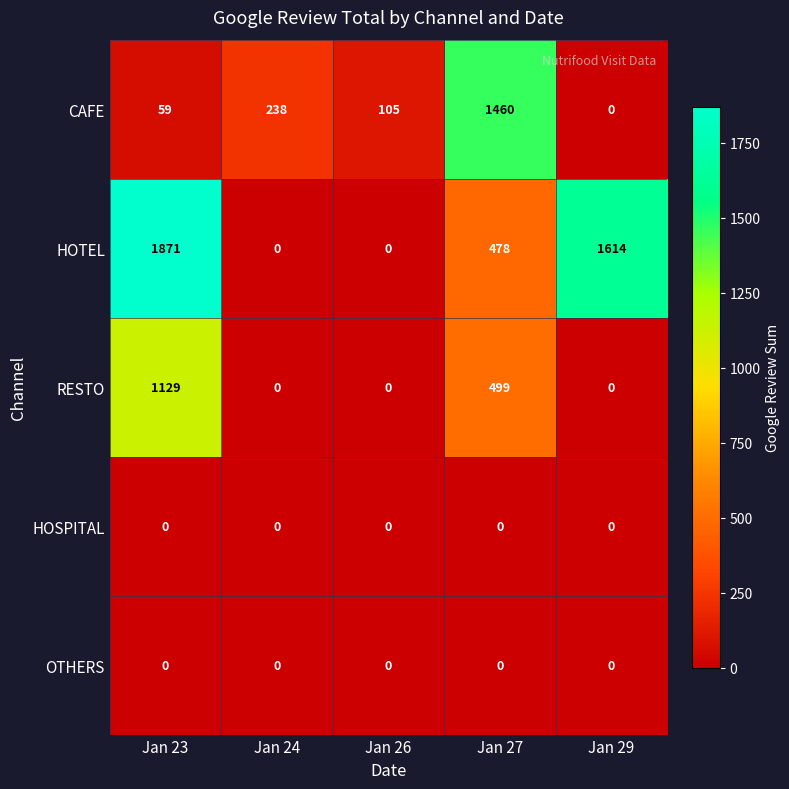

Which series changed the most between Jan 24 and Jan 27?

CAFE